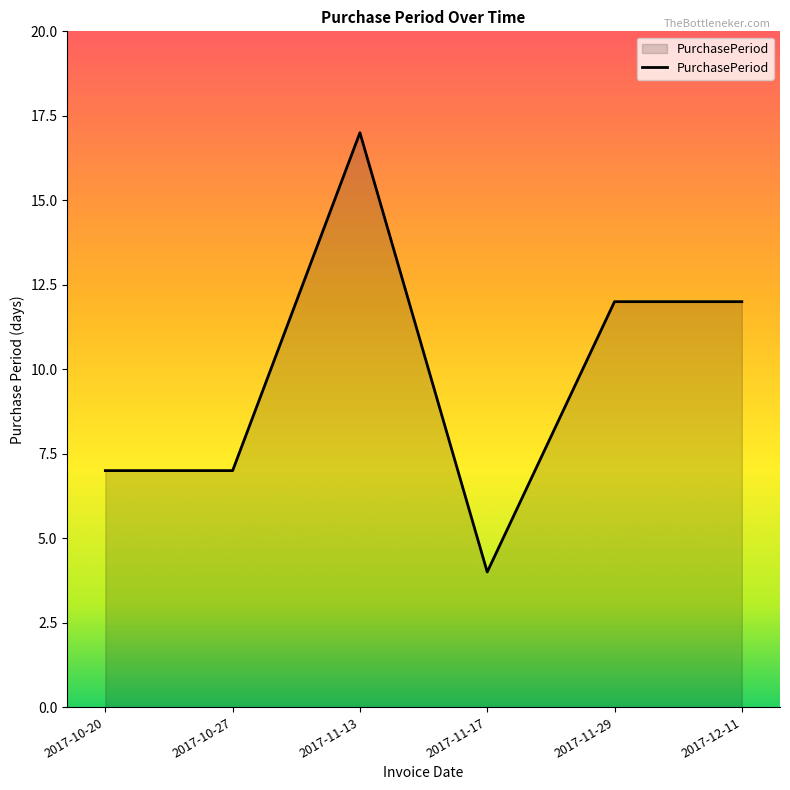

What position from the right is 2017-11-13?

4